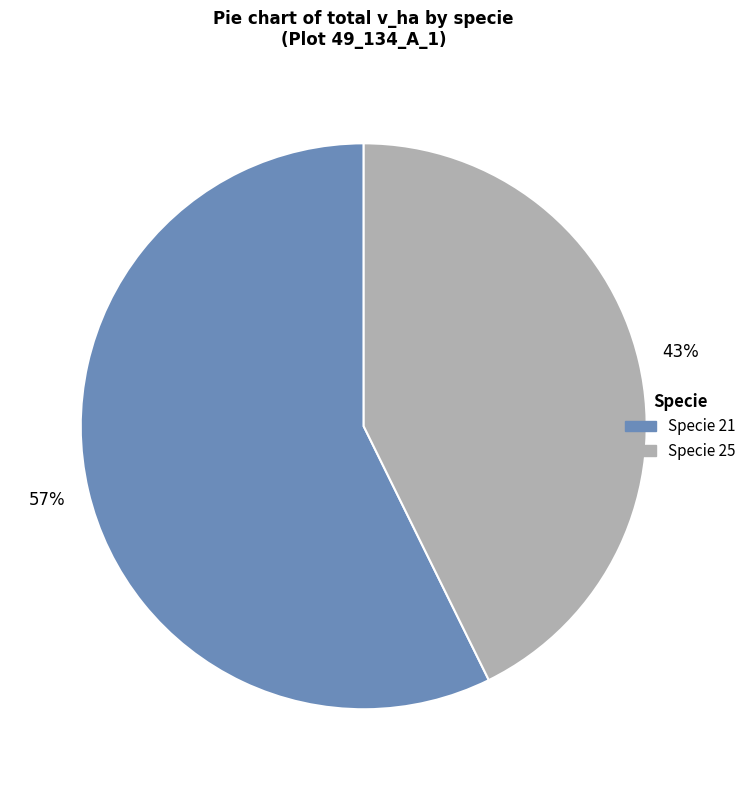

Is there a majority slice in this chart?

Yes